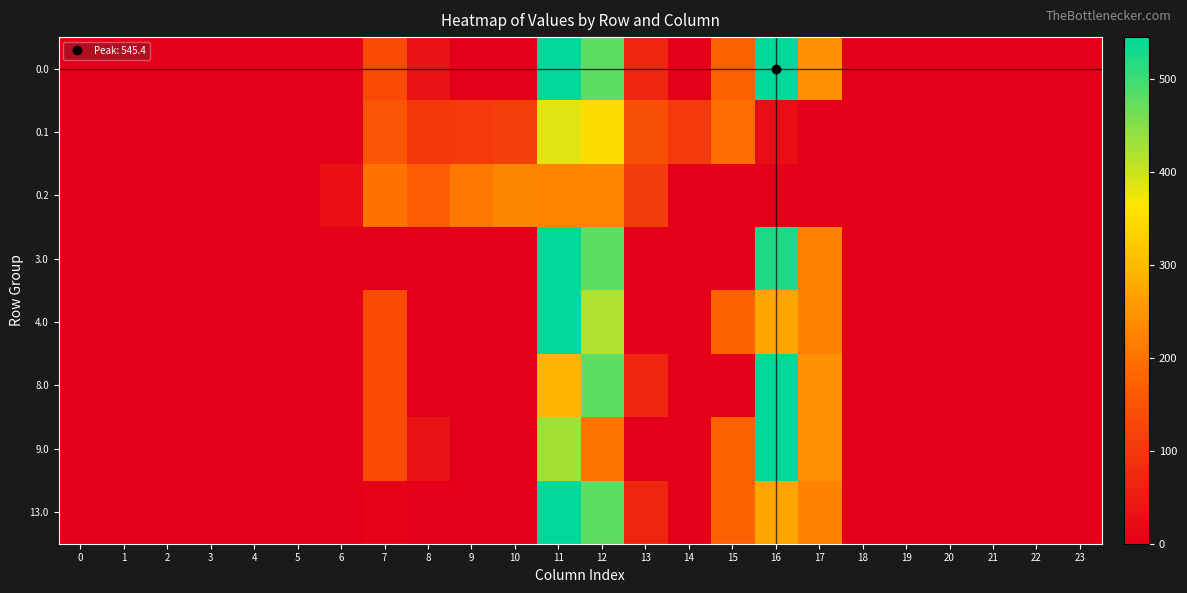

At which category is the sum across all series the highest?

11